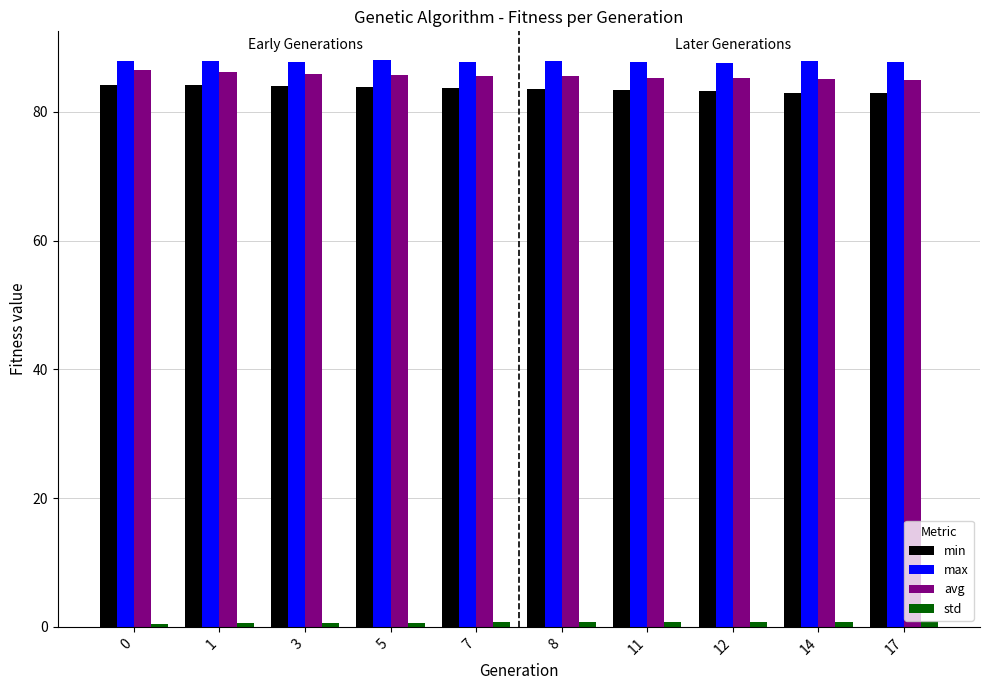

What is the sum of the min values at 14 and 12?

166.2